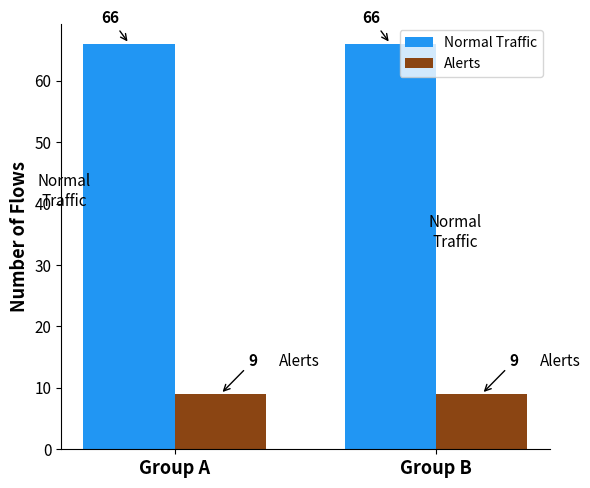

Rank the series at Group B from highest to lowest value.

Normal Traffic, Alerts